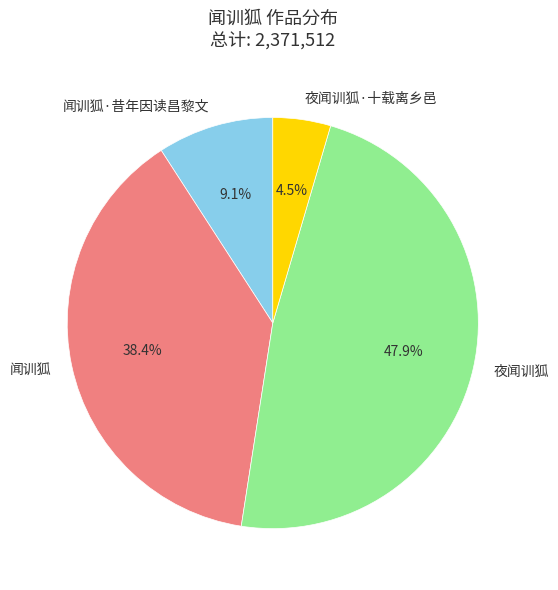

To the nearest percent, what is the average slice percentage?

25%